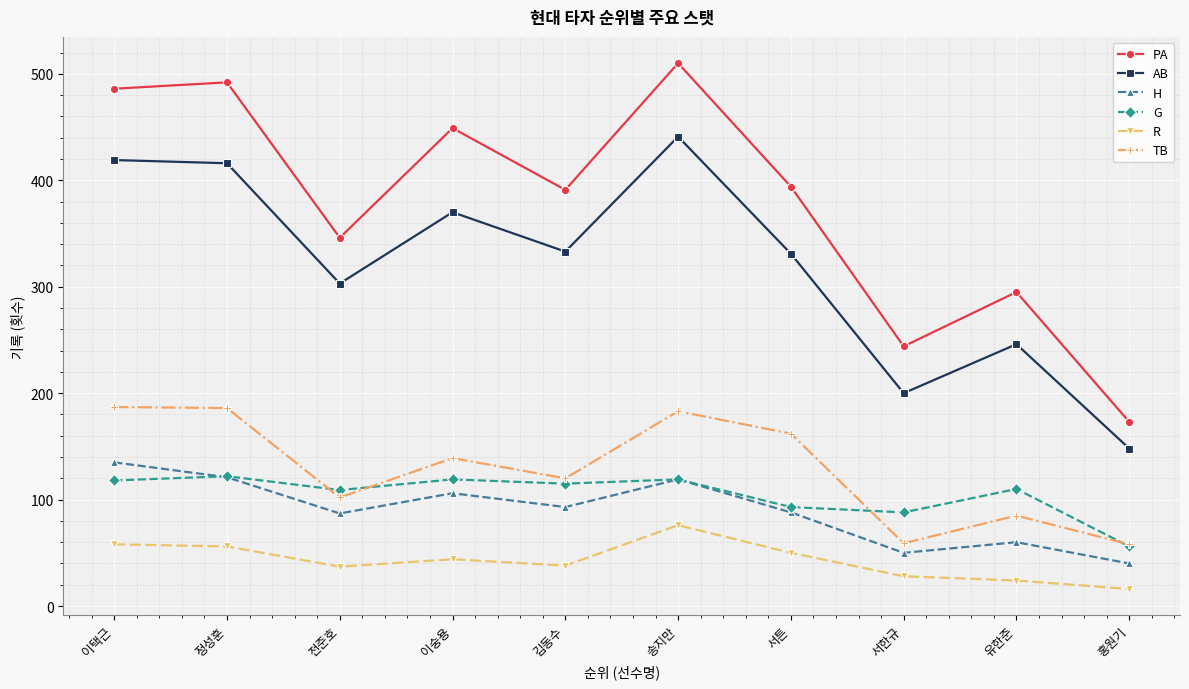

Which label corresponds to the largest value in the chart?

송지만